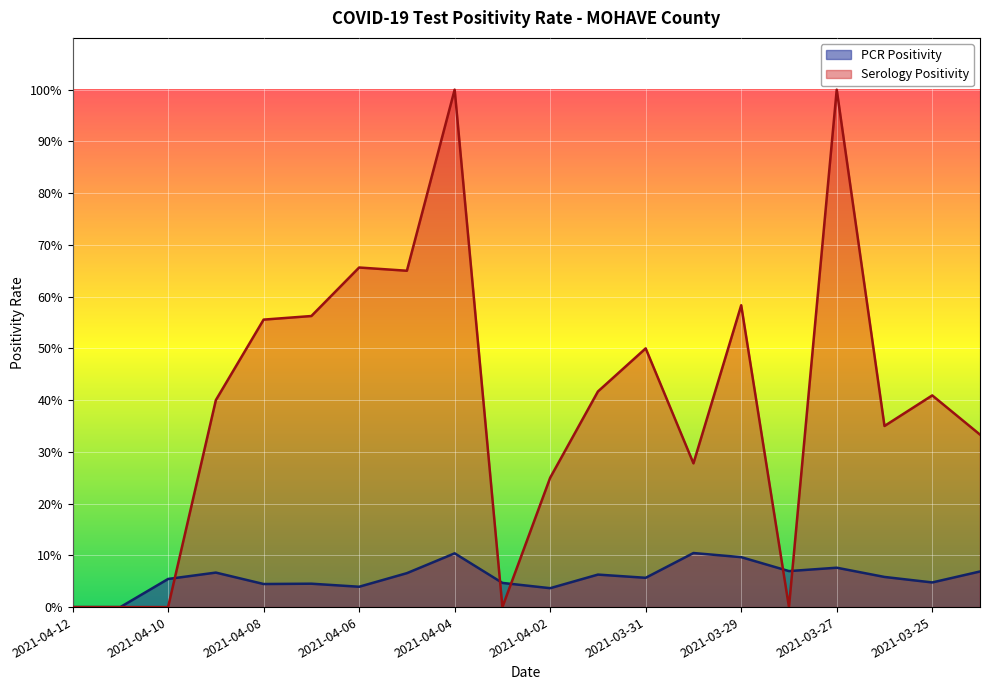

What is the total value across all series at 2021-04-08?

0.6